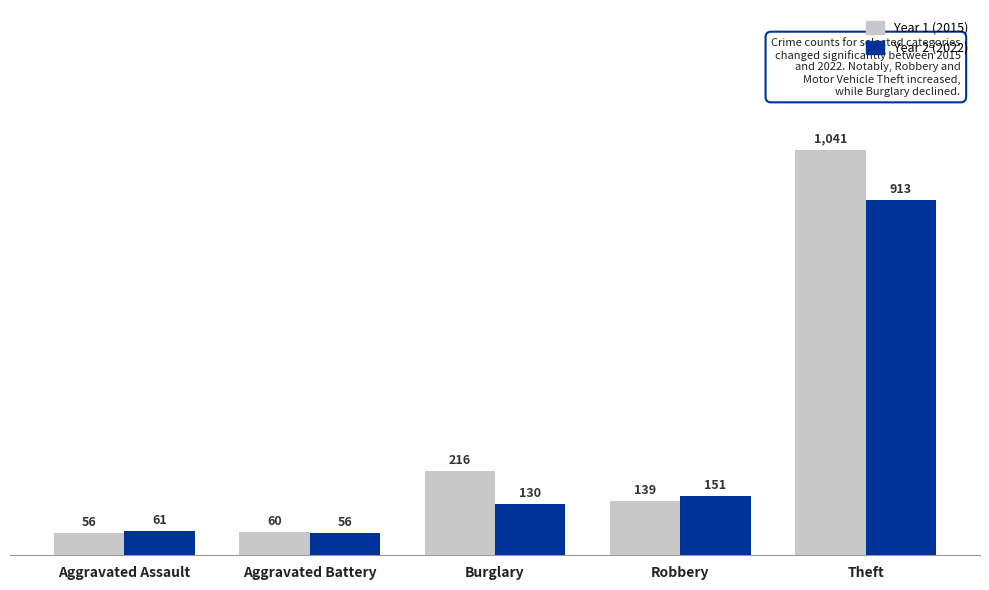

What is the minimum value shown in the chart?

56